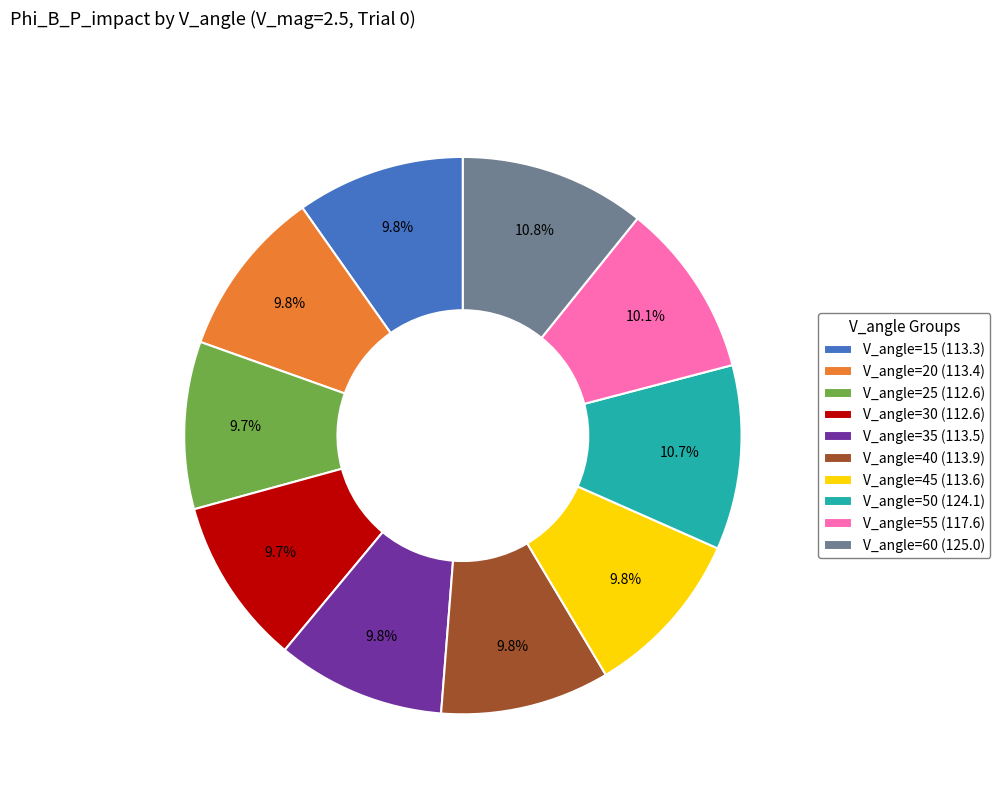

What percentage is the V_angle=50 slice, to the nearest percent?

11%